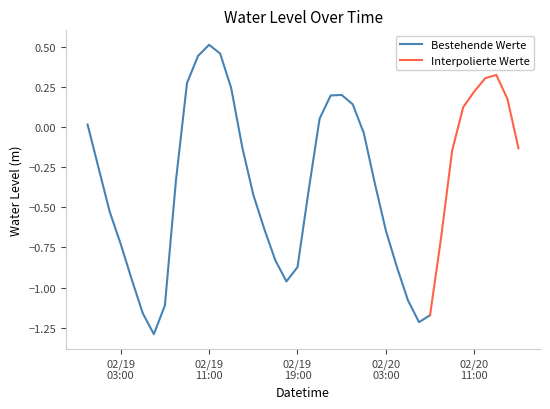

What is the average value?

-0.3